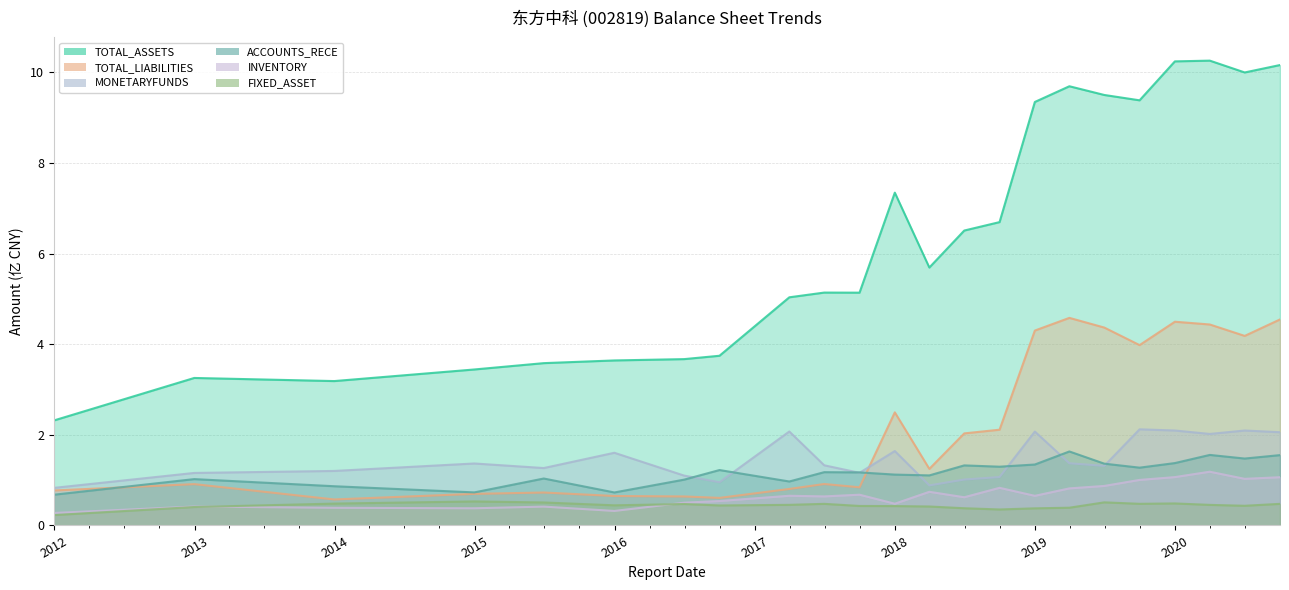

What is the difference between the MONETARYFUNDS values at 2016-06-30 and 2018-03-31?

0.2